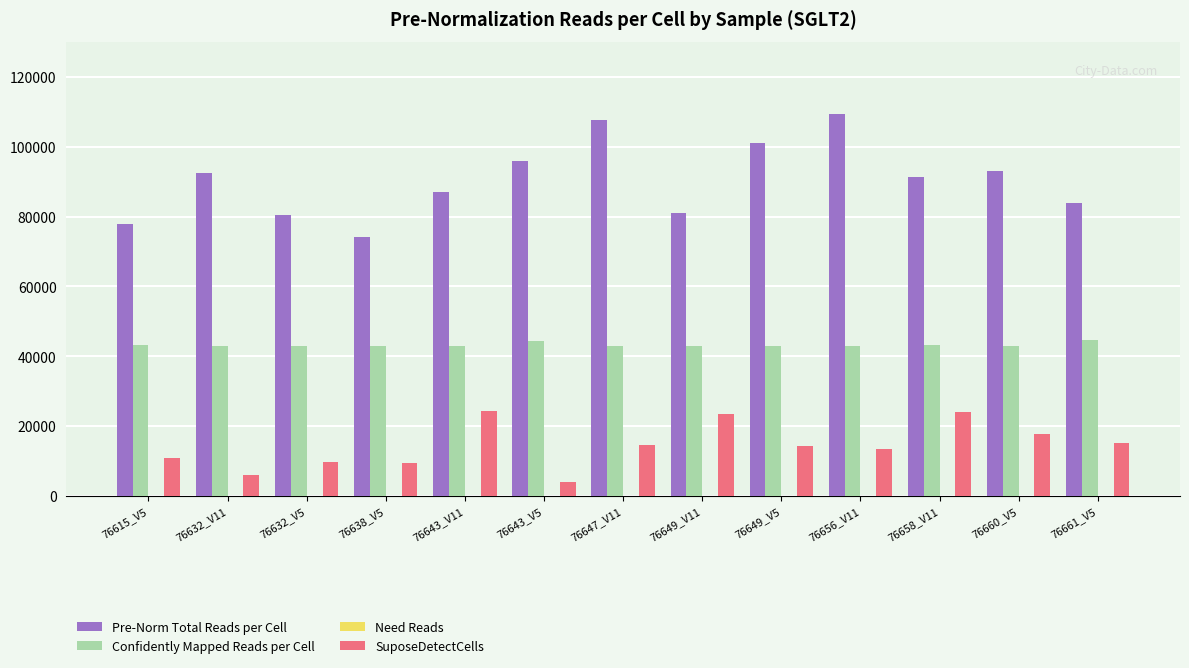

At which label is Need Reads closest to -1484?

76658_V11